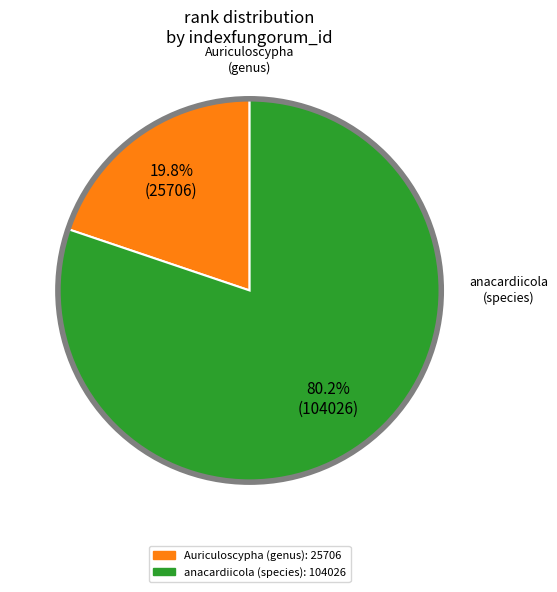

Which category has the biggest portion of the pie?

anacardiicola (species)